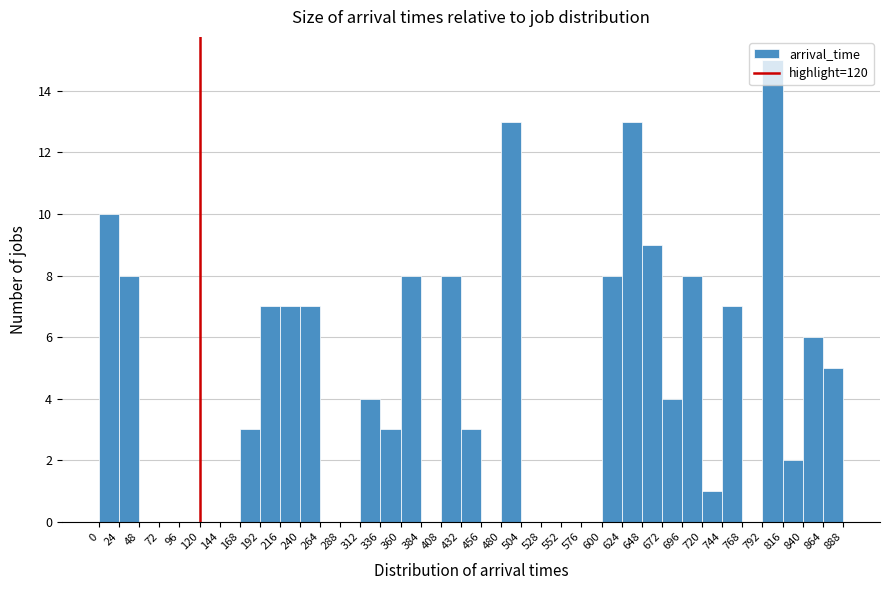

How tall is the bar that spans 624 to 648 on the x-axis? The values are not printed on the chart, so give them approximately, as read against the axis.

13